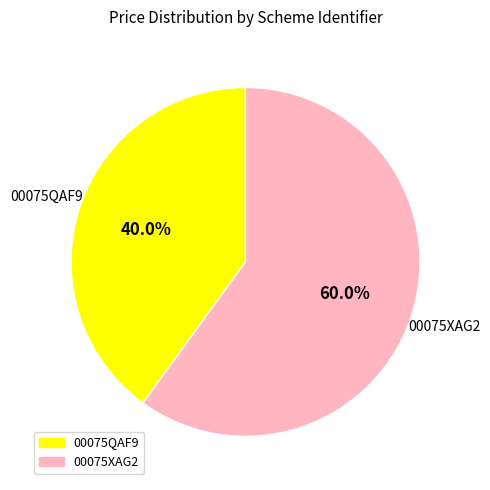

The 00075QAF9 slice represents 31% of the pie. True or false?

False